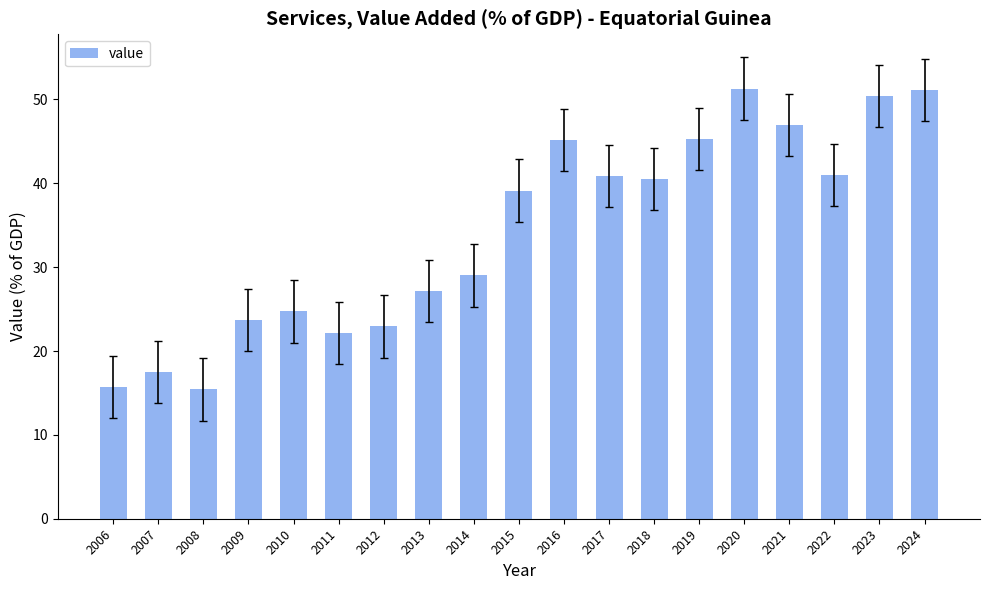

What is the greatest value displayed?

51.3